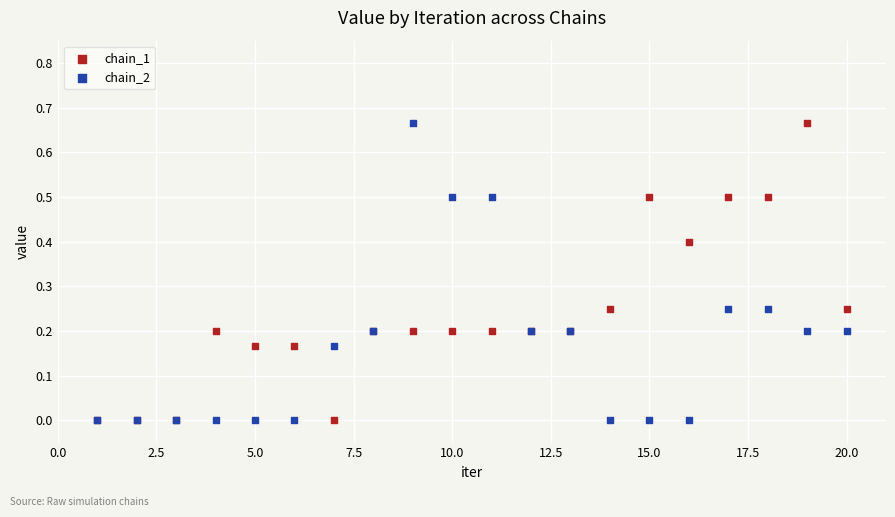

What are all the series names shown in the legend?

chain_1, chain_2